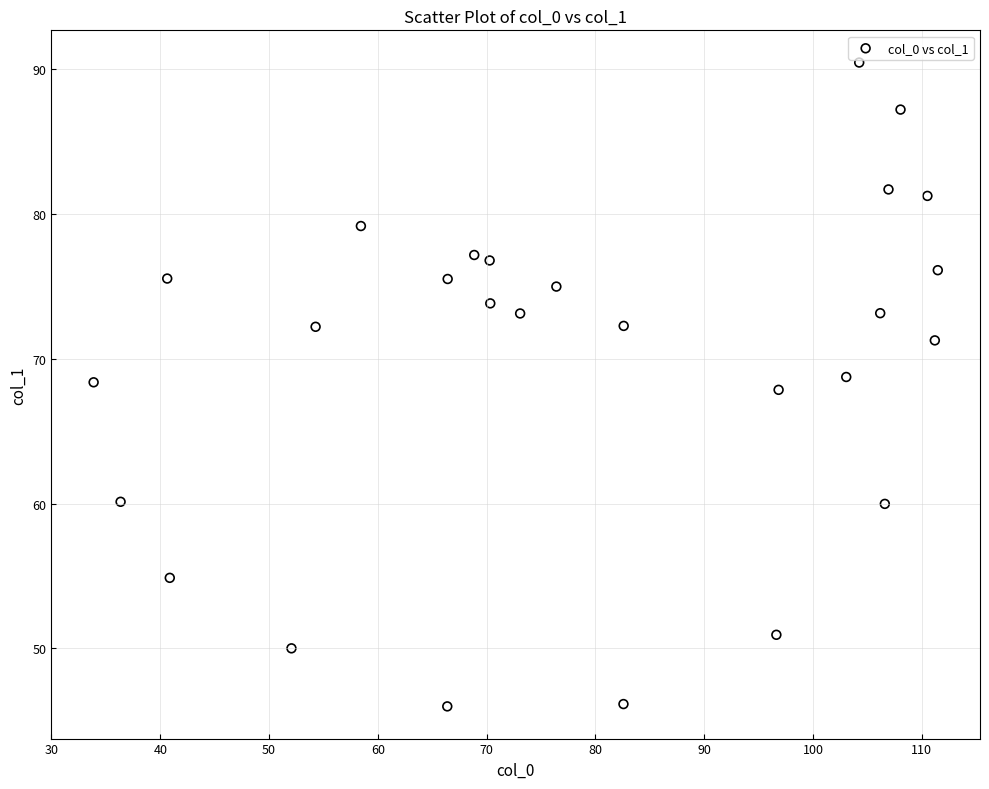

What is the range of Y values (max minus min)?

44.4